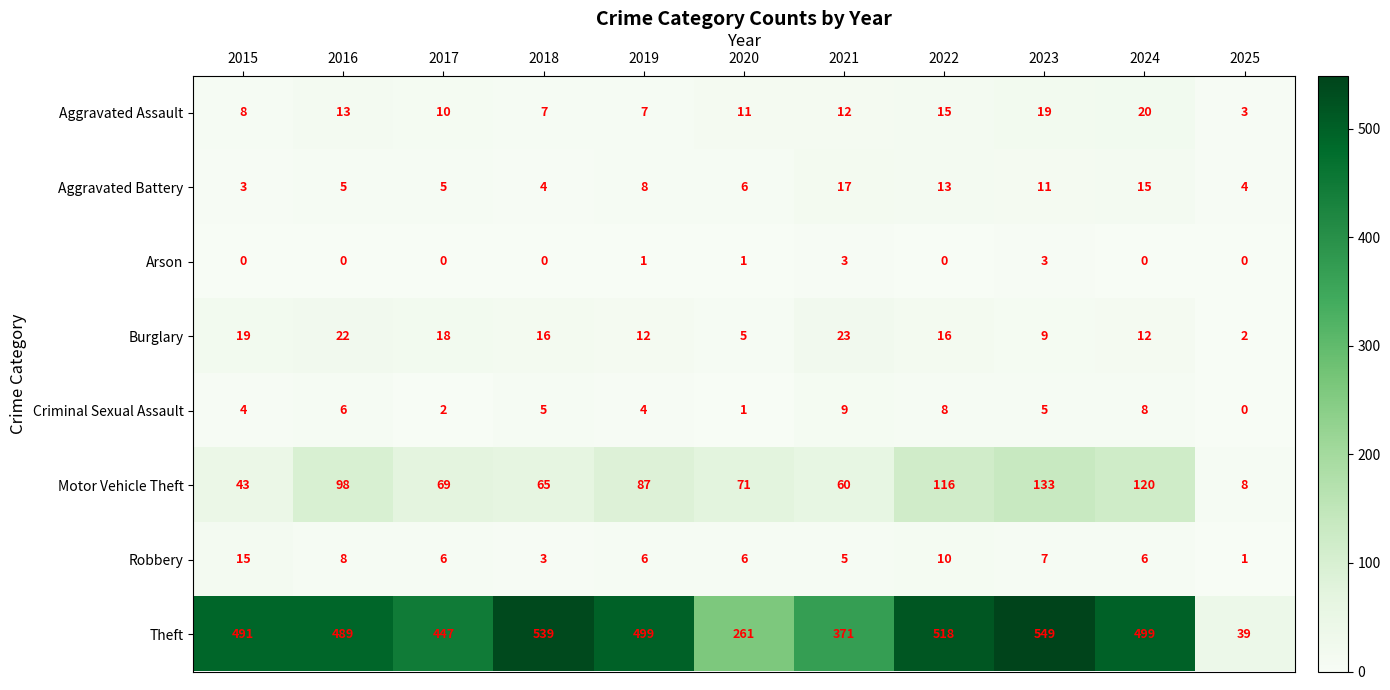

Is it true that Arson equals 0 at 2015?

True